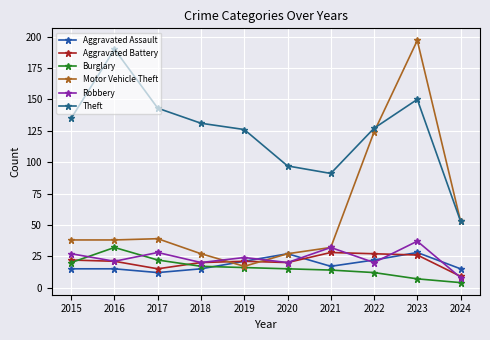

At how many categories does at least one series exceed 182?

2